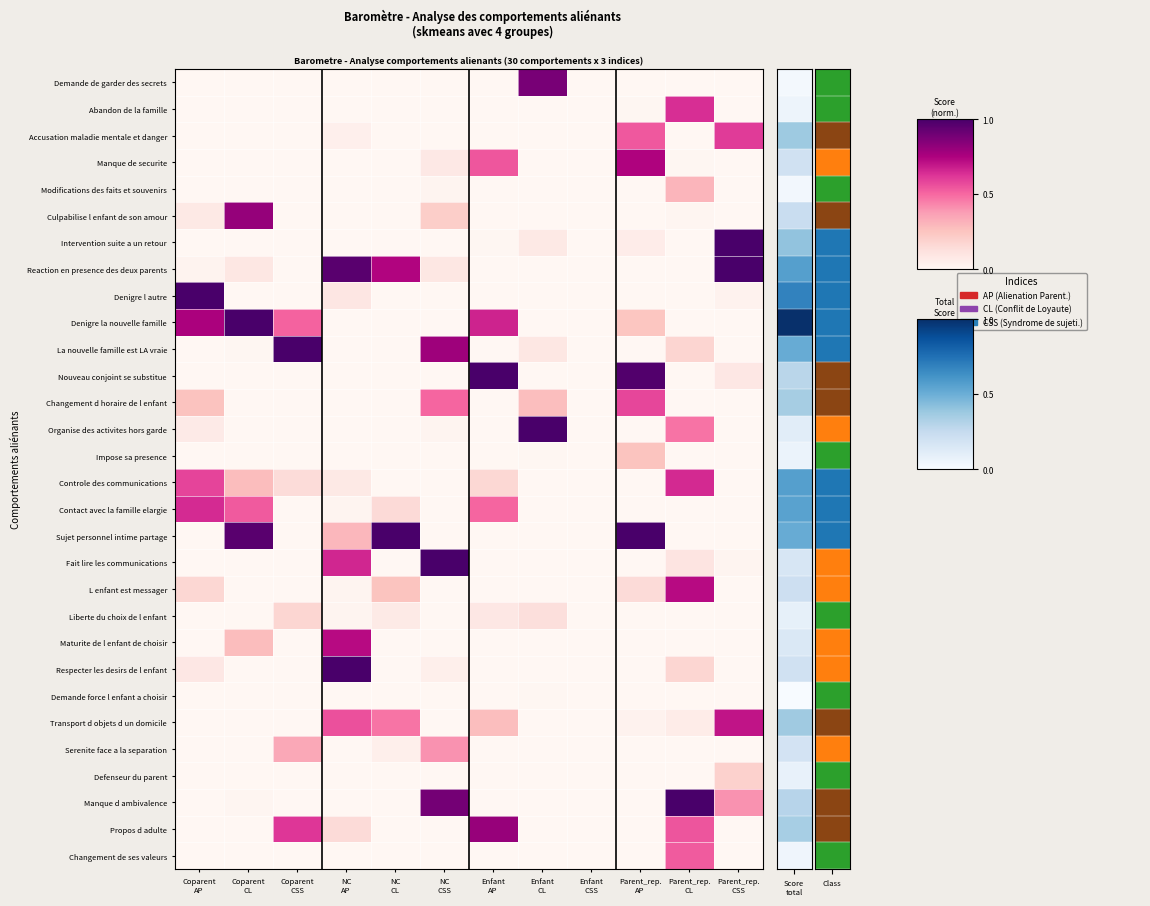

What is the spread (max minus min) of values at Enfant
AP?

1.0